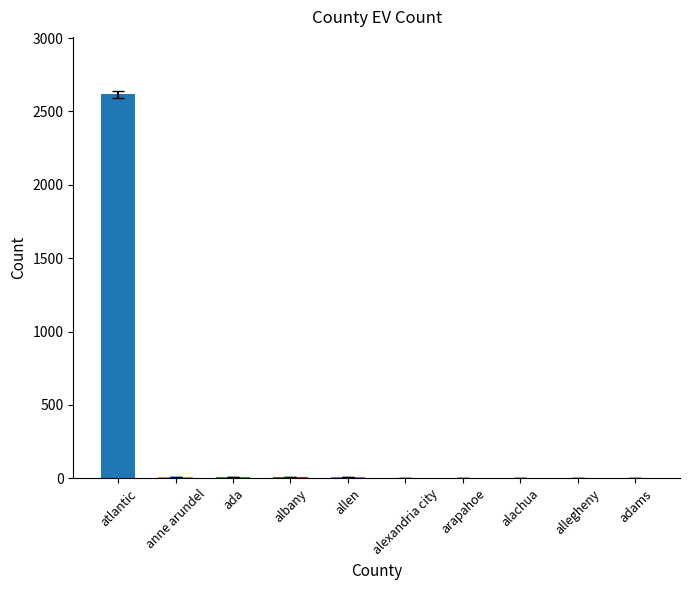

What is the greatest value displayed?

2616